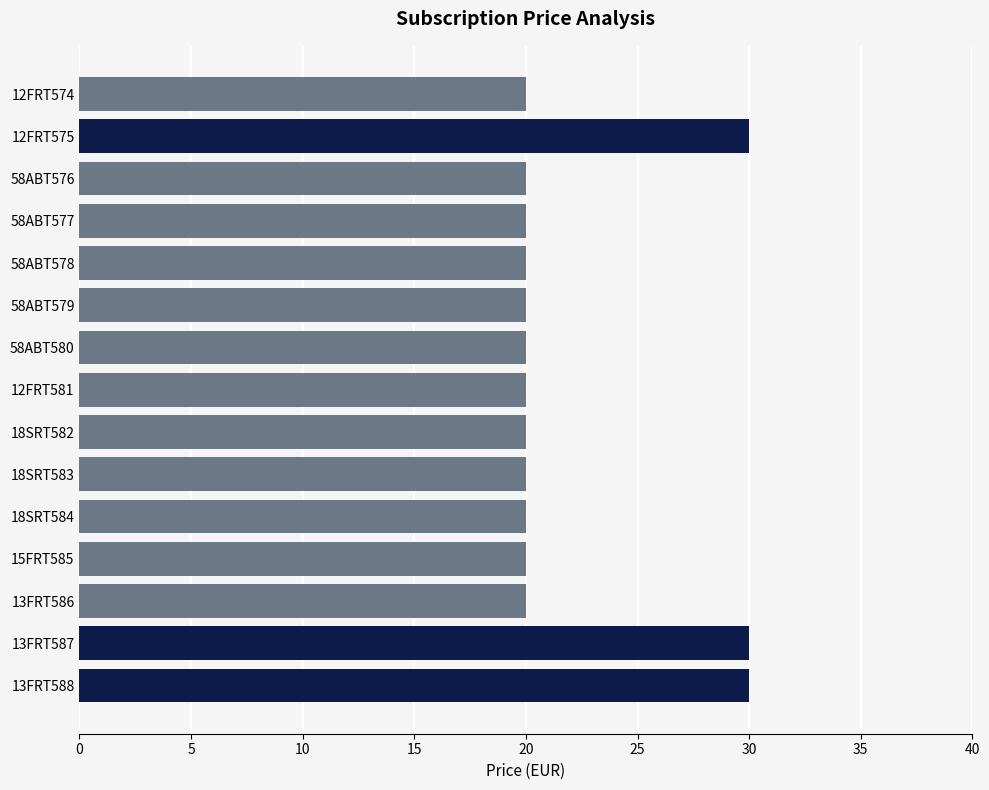

The value at 12FRT574 is 20. True or false?

True